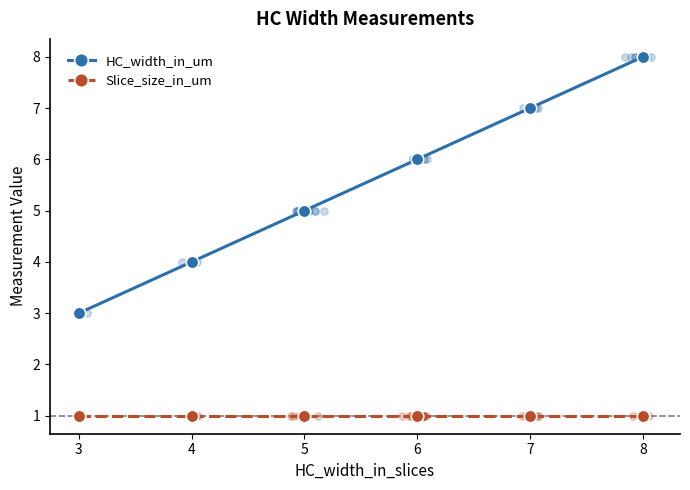

Which series reaches the minimum Y coordinate?

Slice_size_in_um